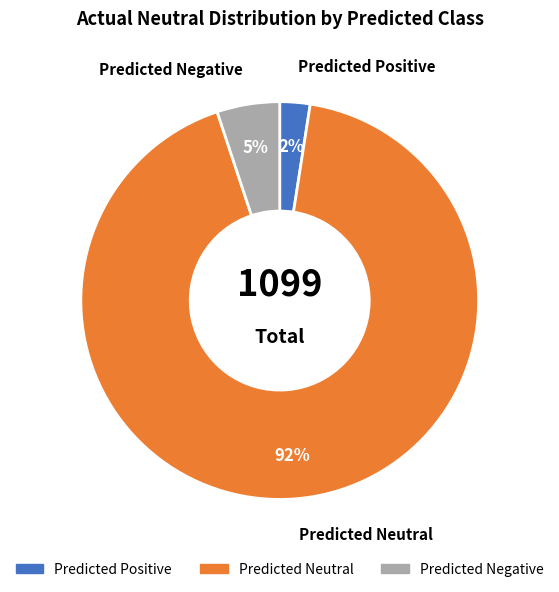

Combined, do Predicted Negative and Predicted Positive account for over 50%?

No